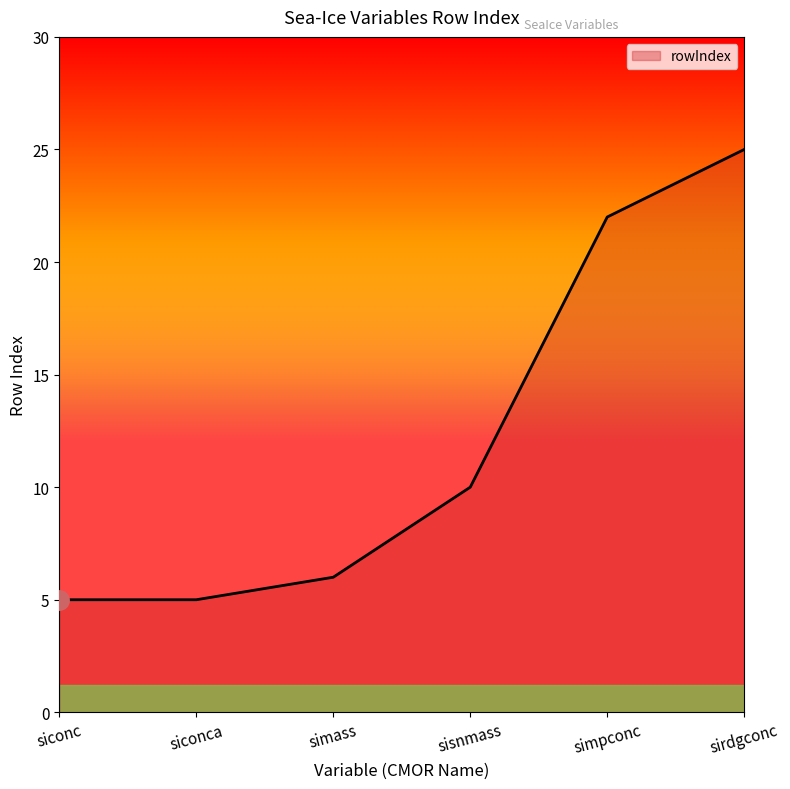

Reading left to right, what are all the values shown in this chart?

siconc=5	siconca=5	simass=6	sisnmass=10	simpconc=22	sirdgconc=25